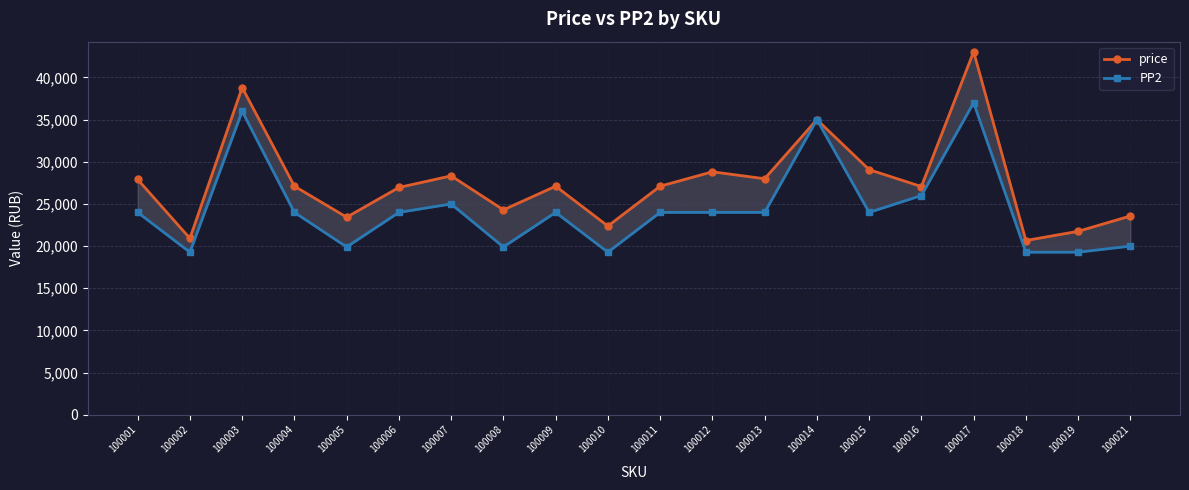

Between 100001 and 100013, which series saw the biggest shift?

price